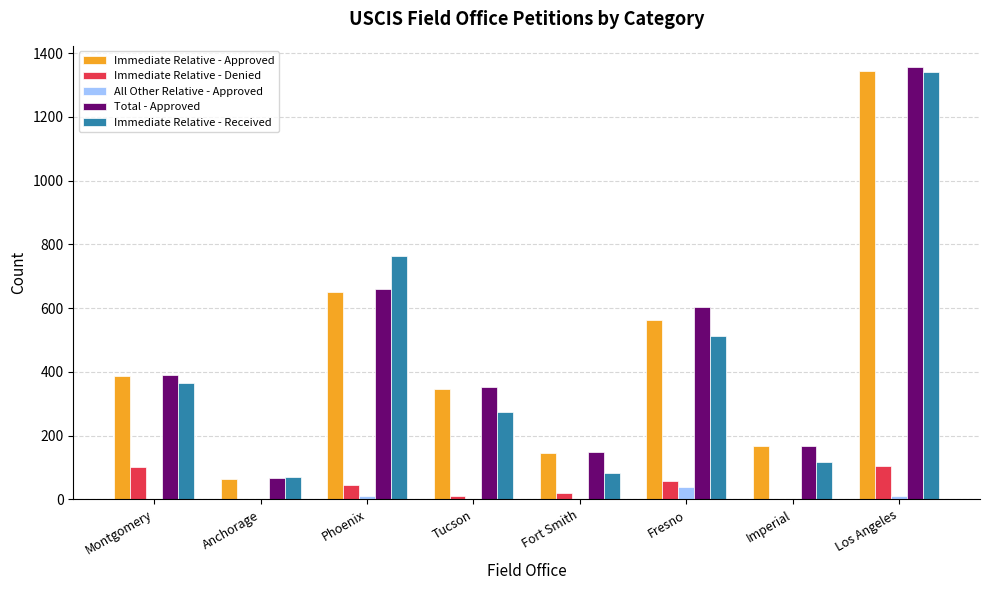

What is the sum of all All Other Relative - Approved values?

63